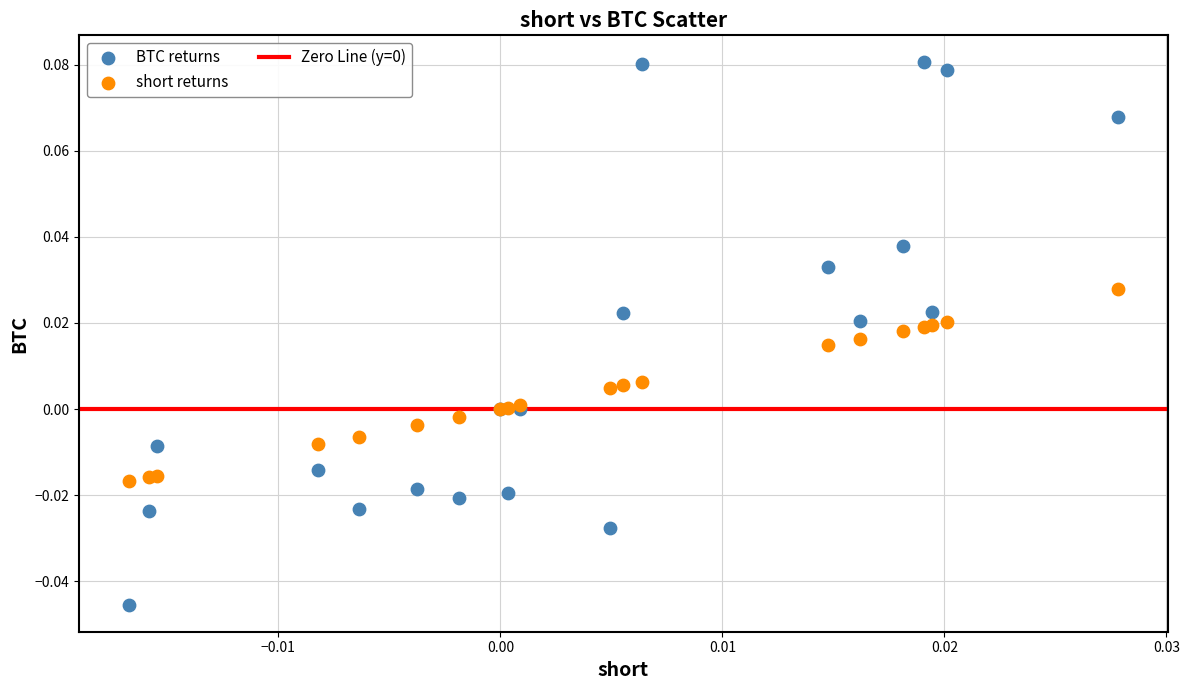

Which series reaches the minimum Y coordinate?

BTC returns